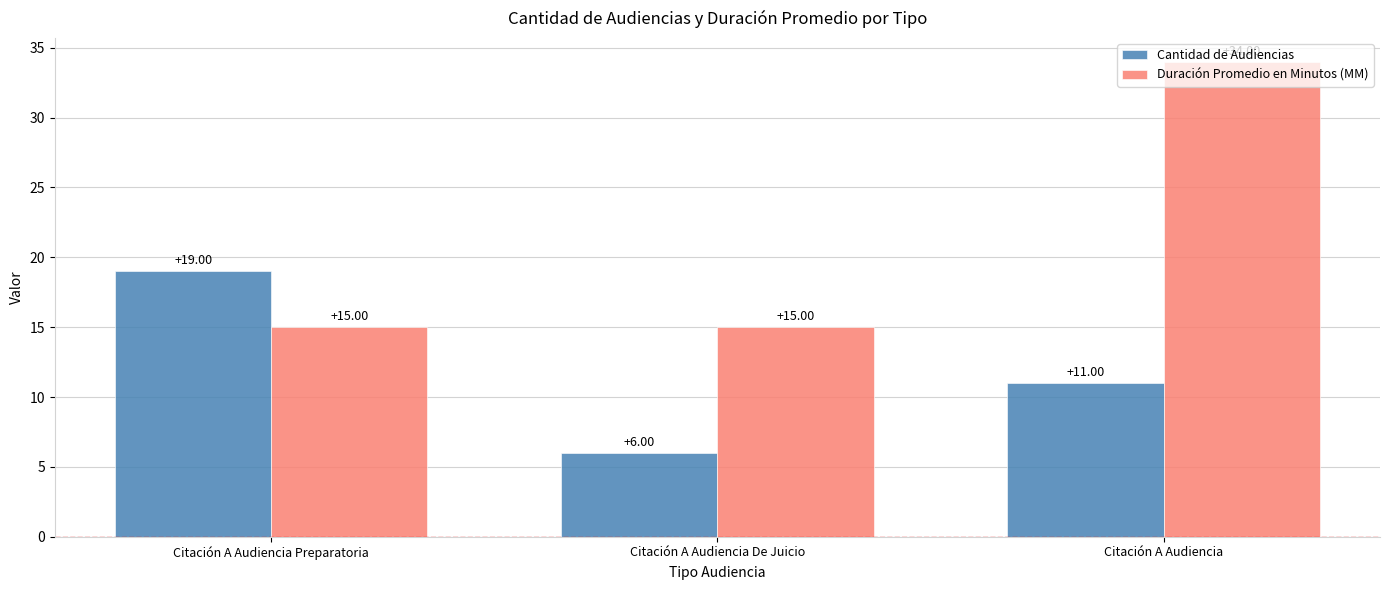

Does the chart contain stacked bars?

No